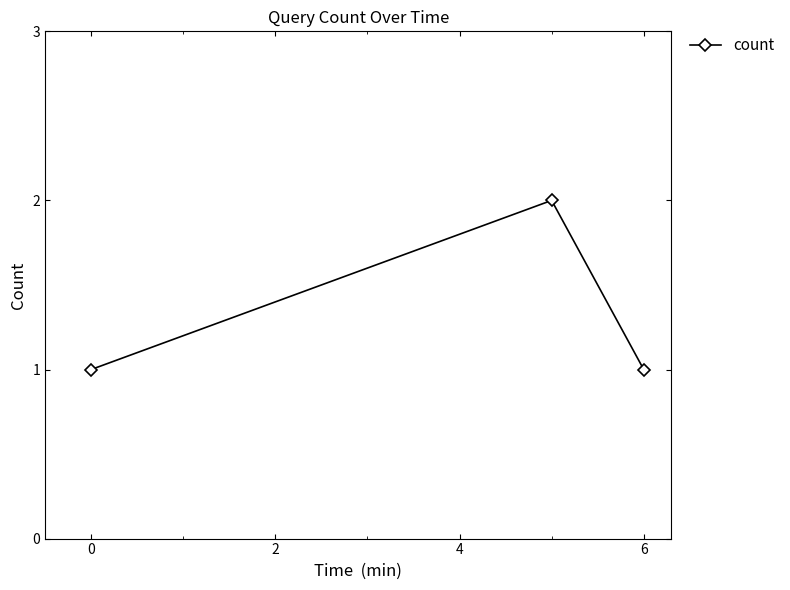

What is the value of the 3rd point from the left?

1